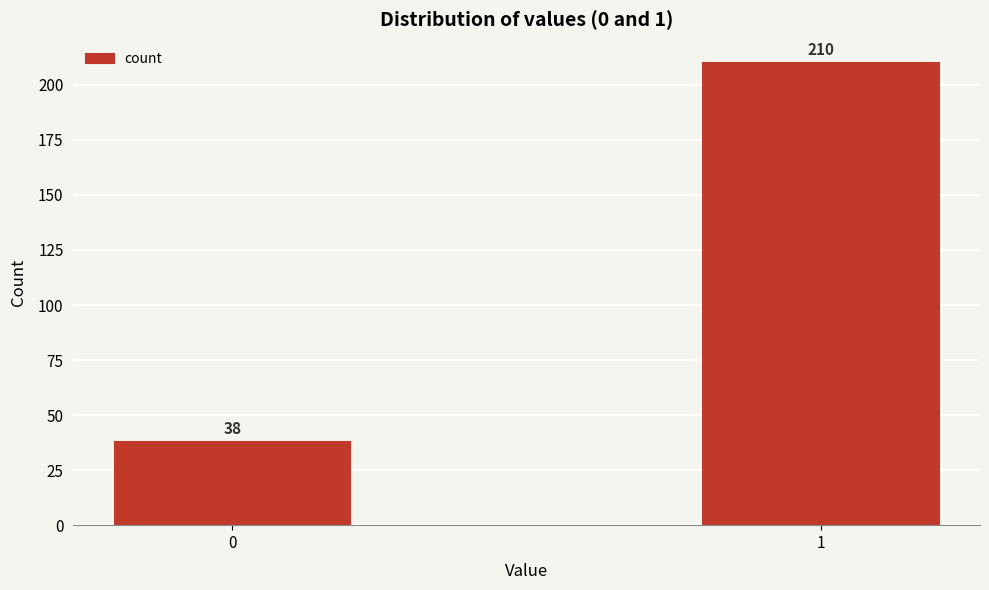

Reading left to right, list all the values displayed in this chart.

0=38	1=210